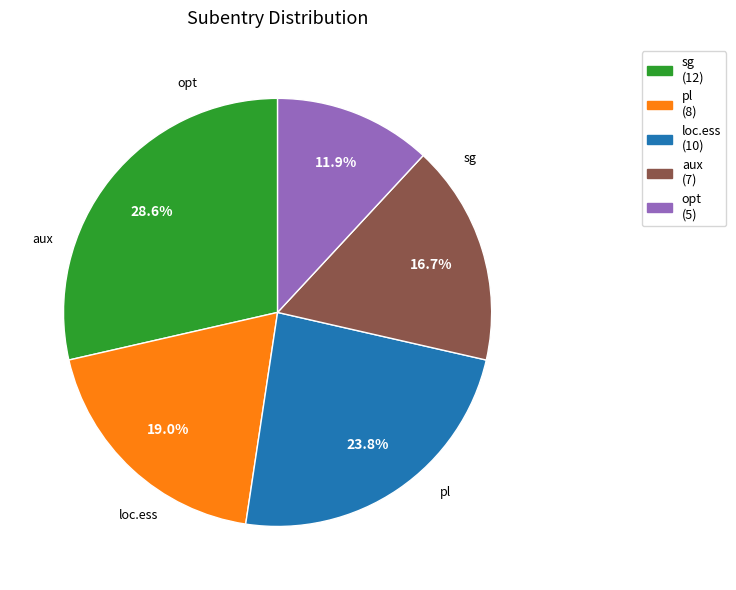

Rank the categories by value from lowest to highest.

opt, aux, pl, loc.ess, sg